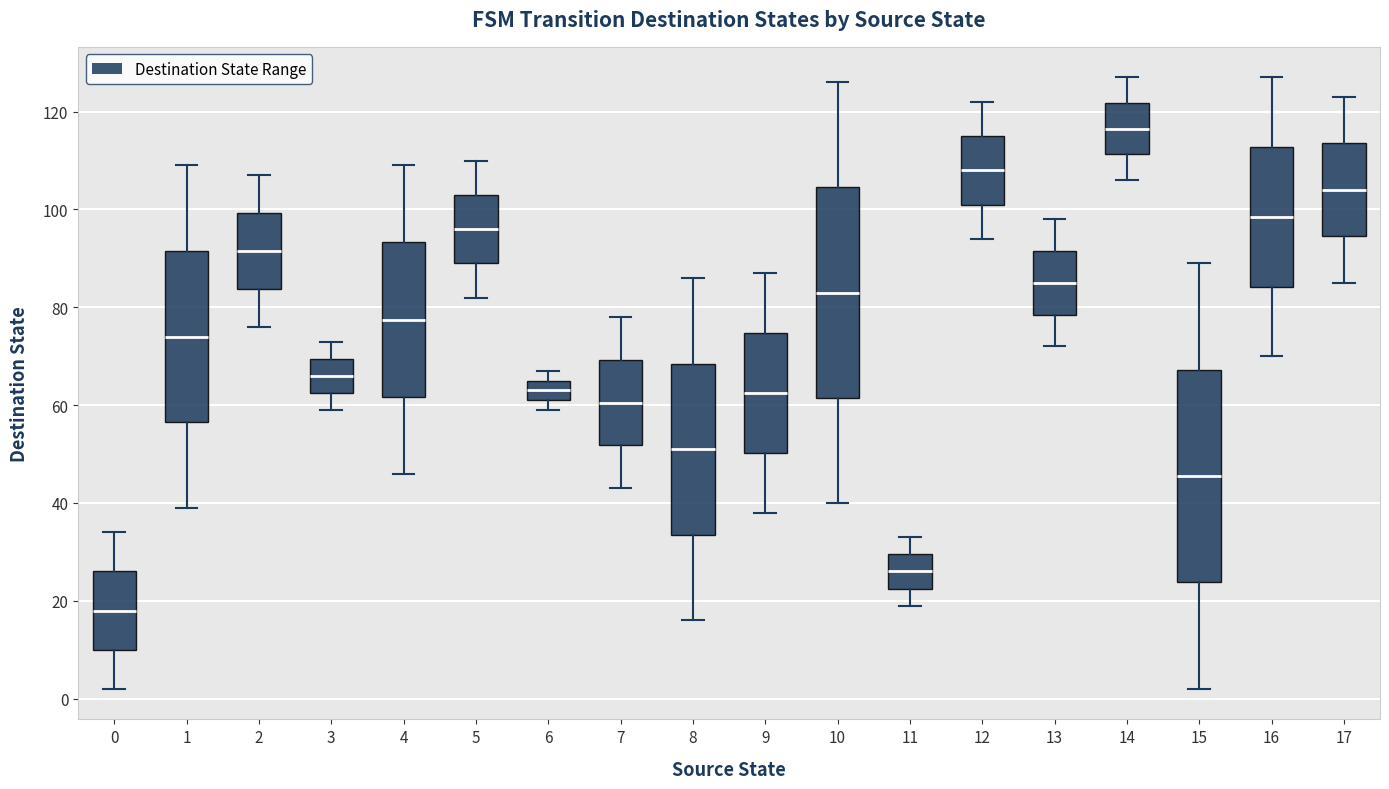

Reading left to right, transcribe this box plot: for each box, give where its median line is, the range the box spans, and where its two whiskers end, as read against the y-axis. The values are not printed on the chart, so give them approximately, as read against the axis.

0: median 18, box 10 to 26, whiskers 2 to 34
1: median 74, box 56 to 92, whiskers 40 to 110
2: median 92, box 84 to 100, whiskers 76 to 108
3: median 66, box 62 to 70, whiskers 60 to 74
4: median 78, box 62 to 94, whiskers 46 to 110
5: median 96, box 90 to 104, whiskers 82 to 110
6: median 64, box 62 to 66, whiskers 60 to 68
7: median 60, box 52 to 70, whiskers 44 to 78
8: median 52, box 34 to 68, whiskers 16 to 86
9: median 62, box 50 to 74, whiskers 38 to 88
10: median 84, box 62 to 104, whiskers 40 to 126
11: median 26, box 22 to 30, whiskers 20 to 34
12: median 108, box 102 to 116, whiskers 94 to 122
13: median 86, box 78 to 92, whiskers 72 to 98
14: median 116, box 112 to 122, whiskers 106 to 128
15: median 46, box 24 to 68, whiskers 2 to 90
16: median 98, box 84 to 112, whiskers 70 to 128
17: median 104, box 94 to 114, whiskers 86 to 124